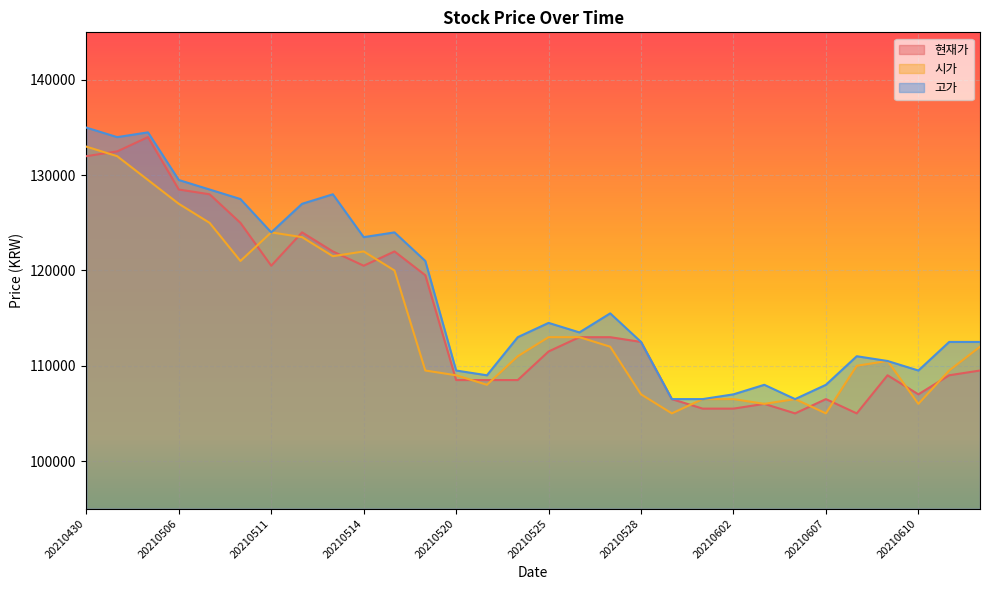

At which label does 시가 first exceed 112000?

20210430